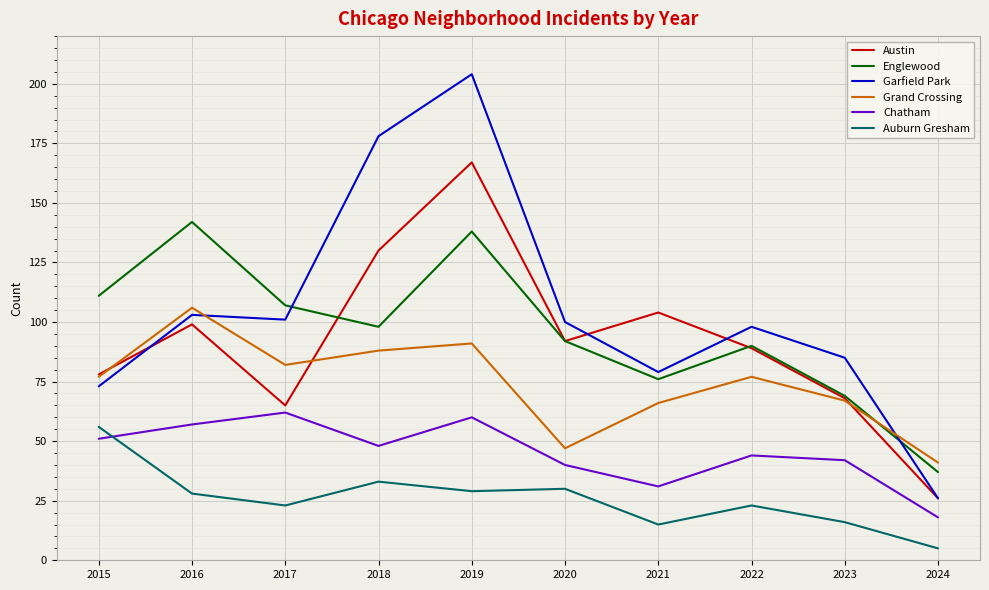

Rank the series at 2019 from lowest to highest value.

Auburn Gresham, Chatham, Grand Crossing, Englewood, Austin, Garfield Park